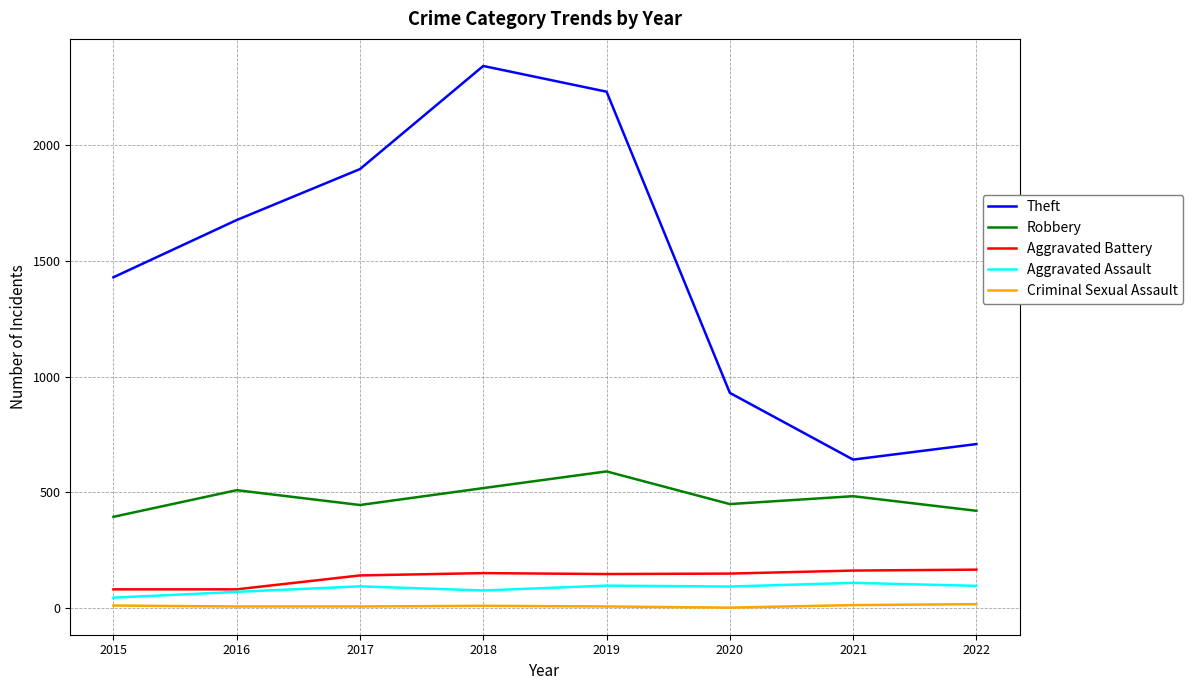

The value of Theft at 2016 is 2579. True or false?

False